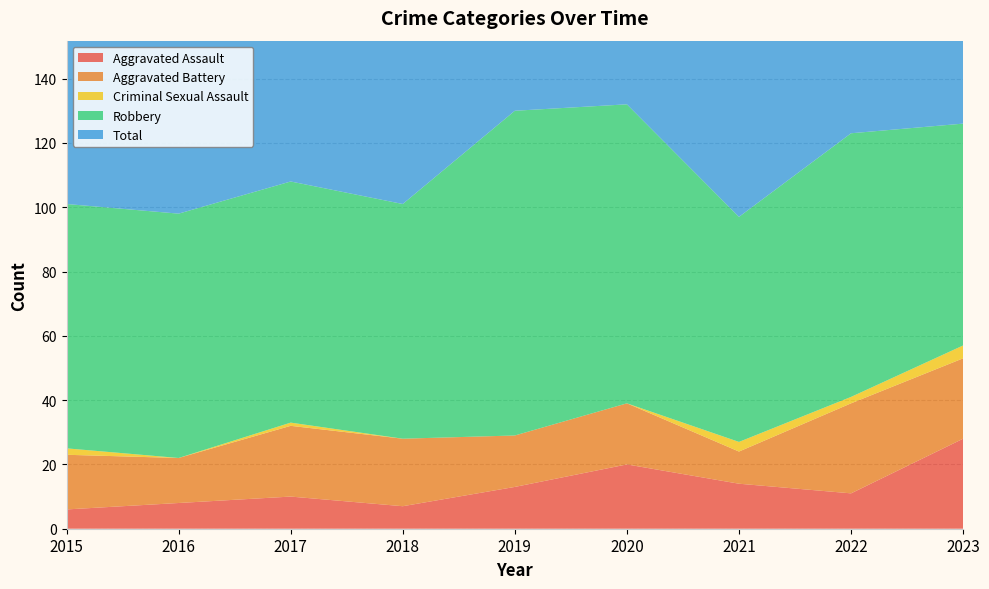

Reading left to right, extract all data points from this chart.

Aggravated Assault: 2015=6	2016=8	2017=10	2018=7	2019=13	2020=20	2021=14	2022=11	2023=28
Aggravated Battery: 2015=17	2016=14	2017=22	2018=21	2019=16	2020=19	2021=10	2022=28	2023=25
Criminal Sexual Assault: 2015=2	2016=0	2017=1	2018=0	2019=0	2020=0	2021=3	2022=2	2023=4
Robbery: 2015=76	2016=76	2017=75	2018=73	2019=101	2020=93	2021=70	2022=82	2023=69
Total: 2015=101	2016=98	2017=108	2018=101	2019=130	2020=132	2021=97	2022=123	2023=126